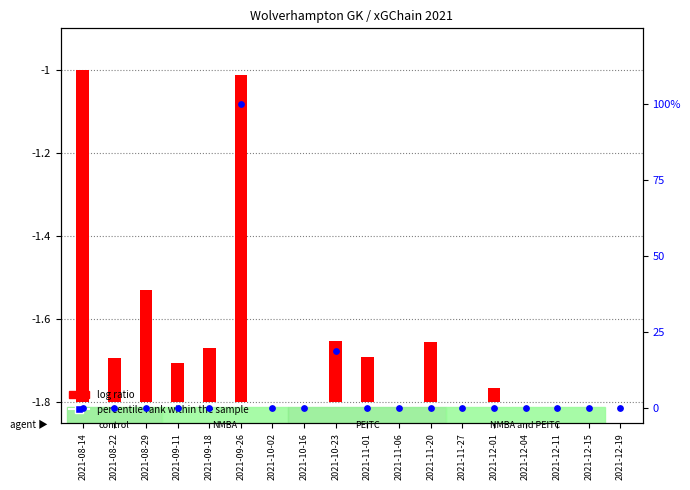

Which has a higher value, 2021-09-11 or 2021-12-11?

2021-09-11